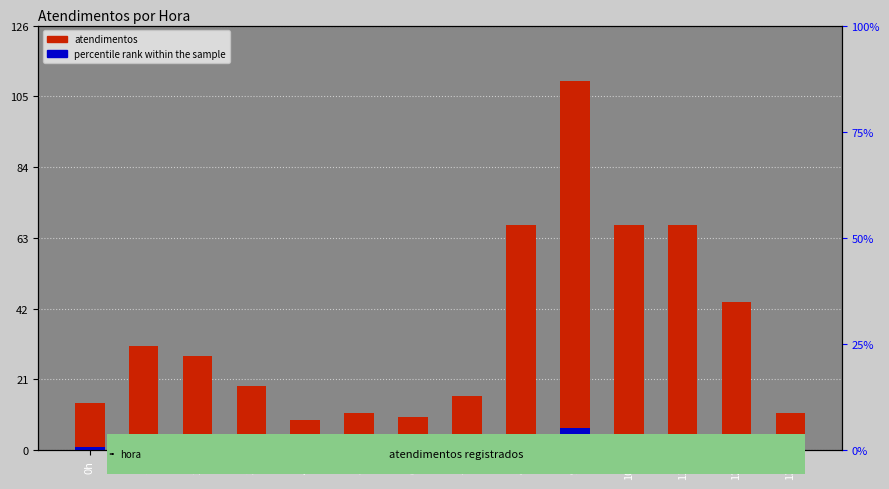

Reading right to left, list all the values displayed in this chart.

atendimentos: 11.0	44.0	67.0	67.0	110.0	67.0	16.0	10.0	11.0	9.0	19.0	28.0	31.0	14.0
percentile rank within the sample: 0.7	2.6	4.0	4.0	6.6	4.0	1.0	0.6	0.7	0.5	1.1	1.7	1.9	0.8